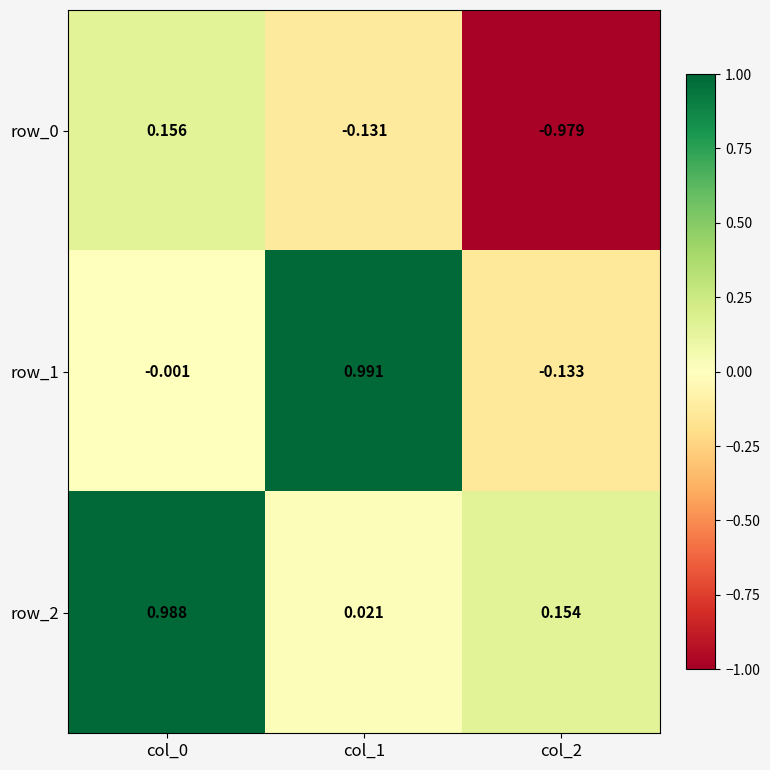

Is the value of row_2 at col_1 greater than the value of row_1 at col_1?

No